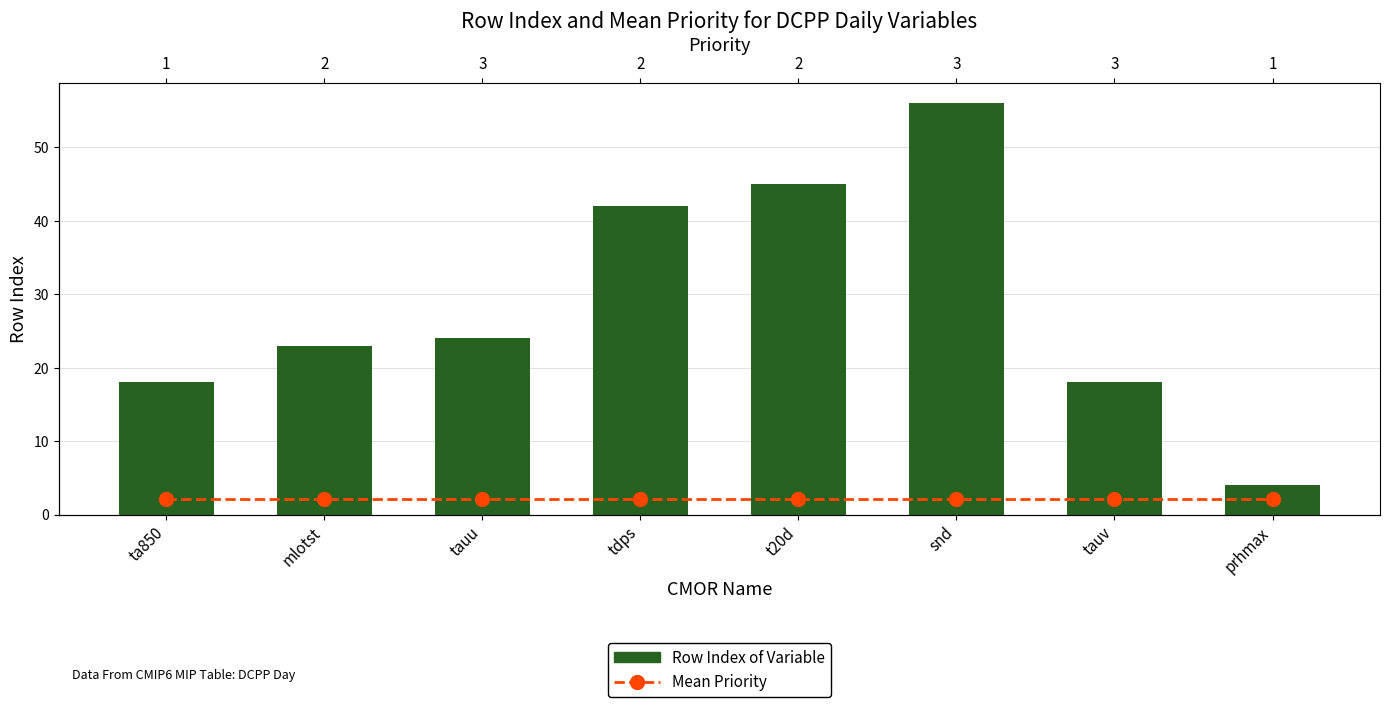

What is the difference between the Row Index of Variable values at t20d and tdps?

3.0